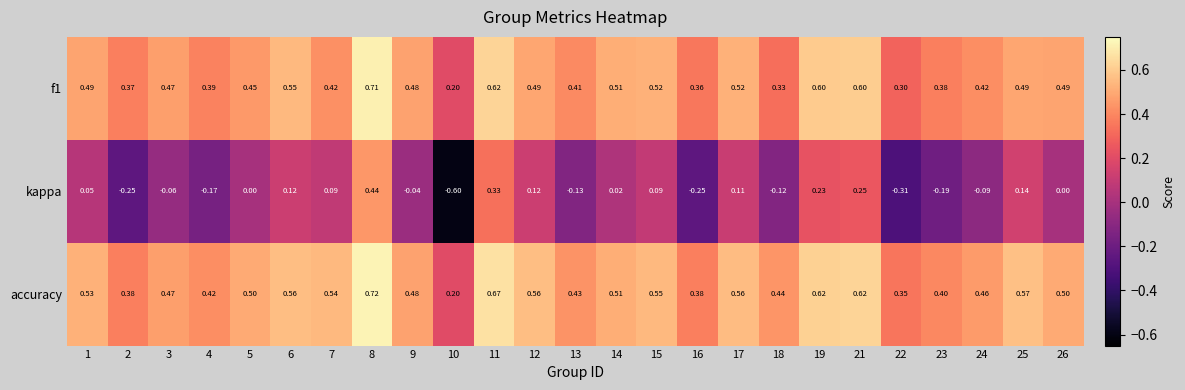

At which category is the sum across all series the highest?

8